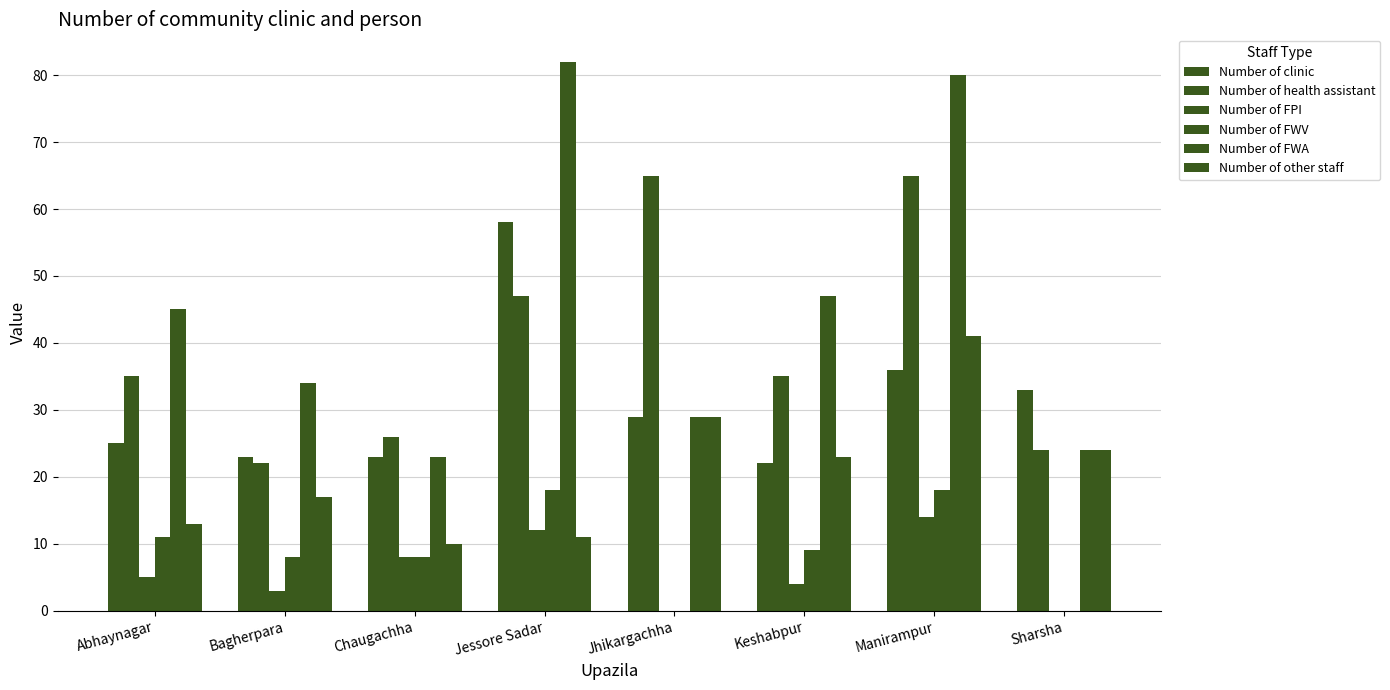

Are the bars horizontal?

No